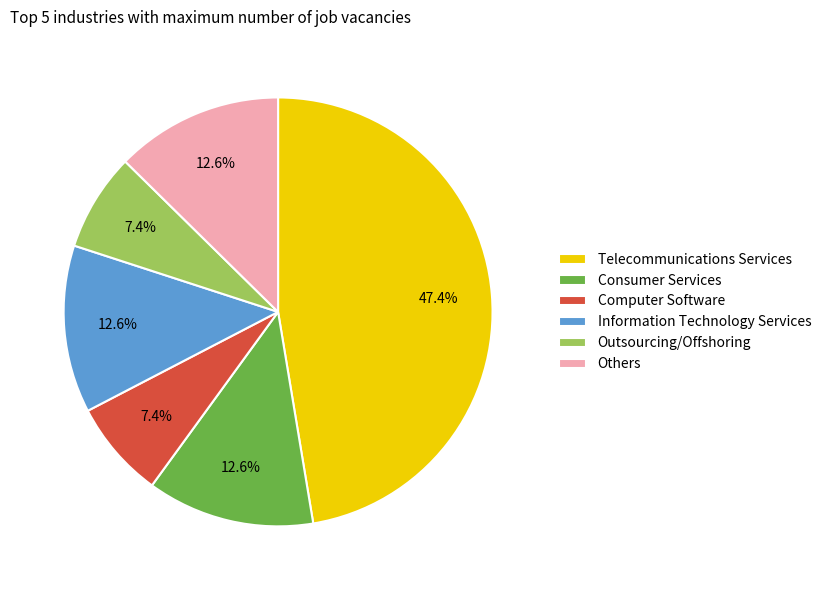

To the nearest percent, what is the average slice percentage?

17%